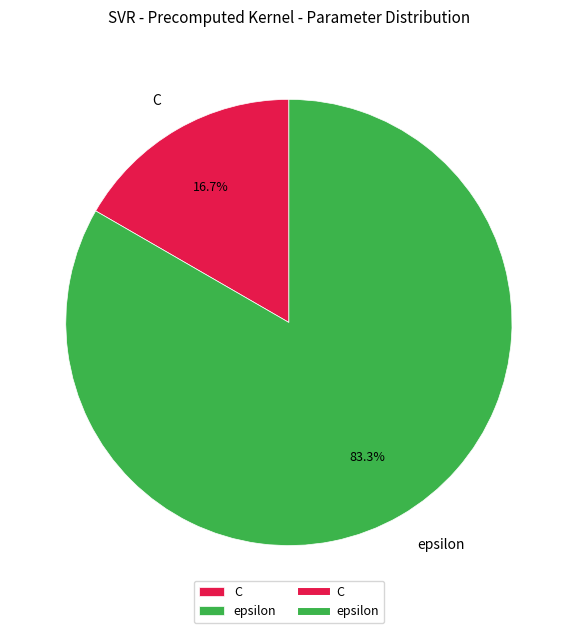

To the nearest percent, what is the combined percentage of C and epsilon?

100%